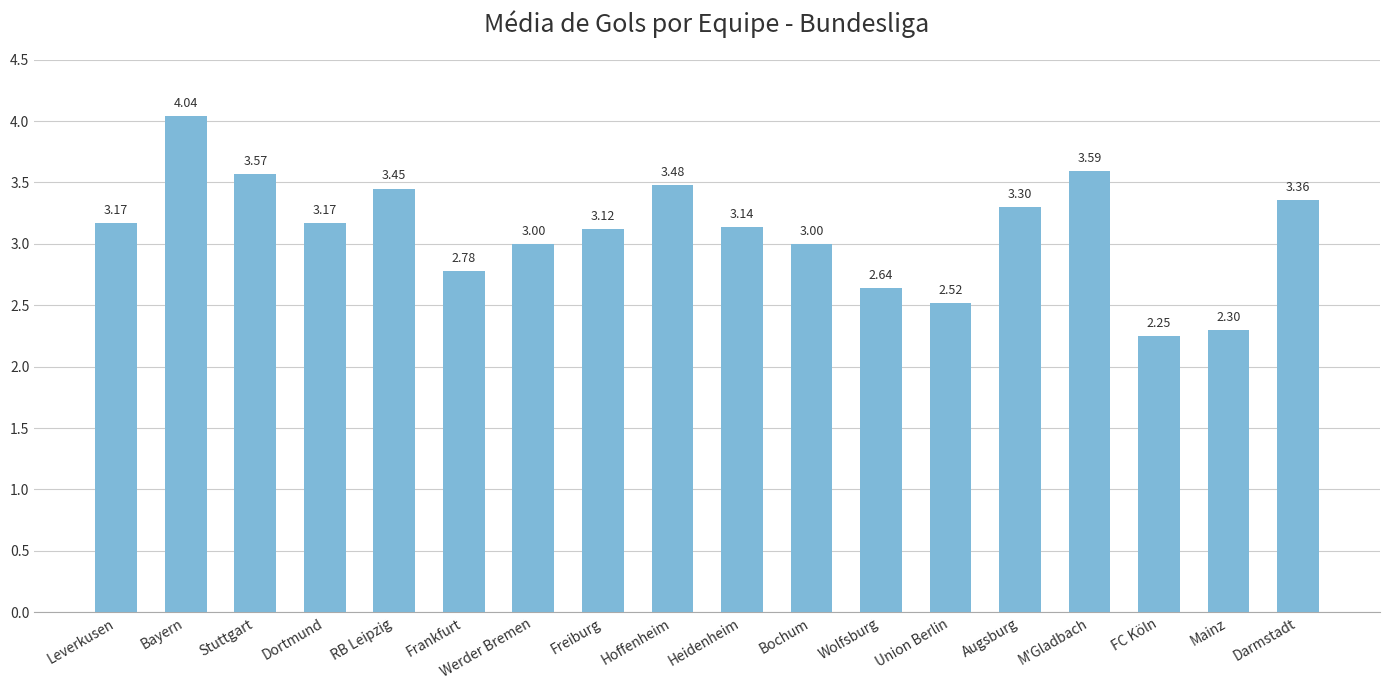

At which label does the data first exceed 3?

Leverkusen